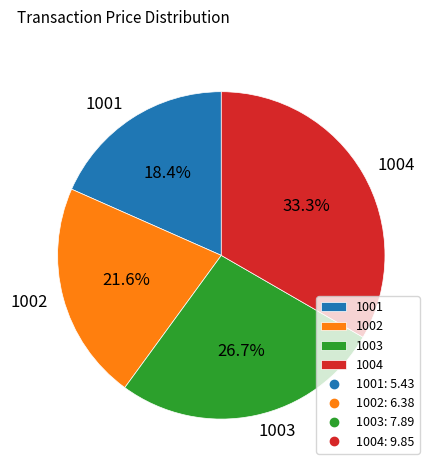

Is the sum of 1002 and 1003 greater than half?

No